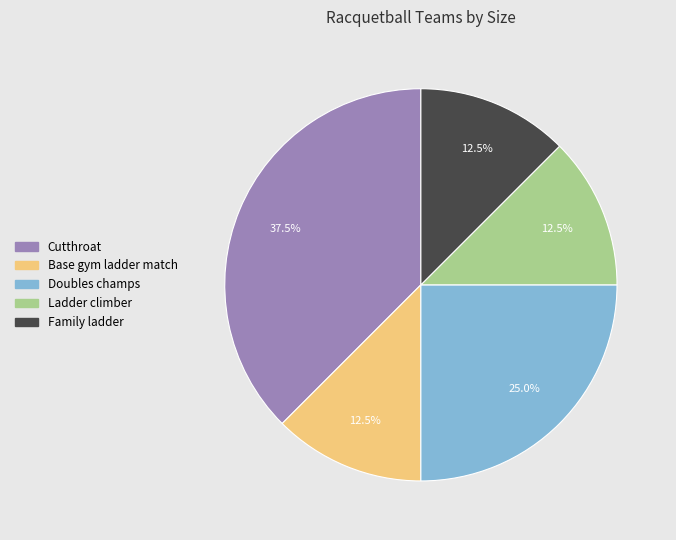

Which slice is the largest?

Cutthroat